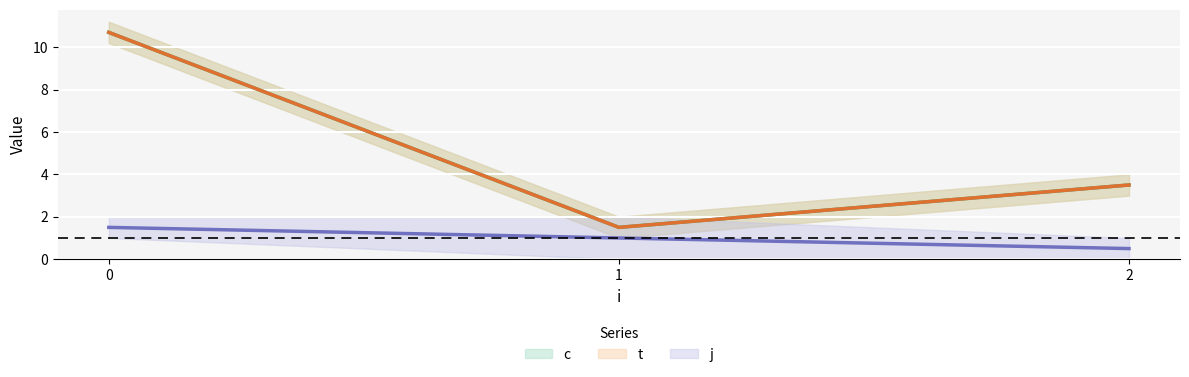

At which label is t closest to 6?

2